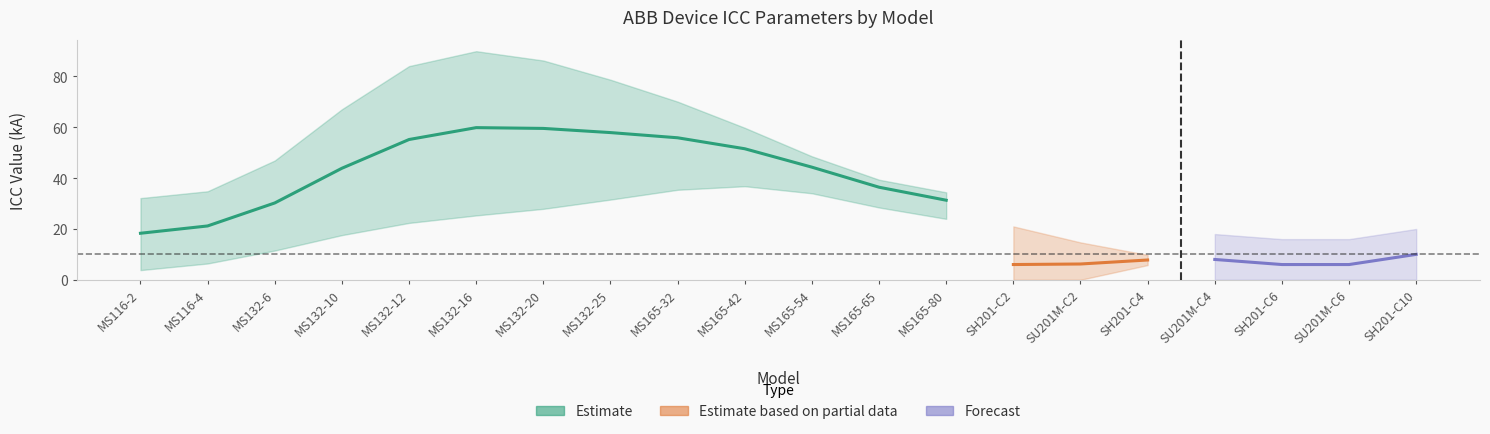

Which category has the lowest value in the ICC 240 V (kA) series?

MS116-2